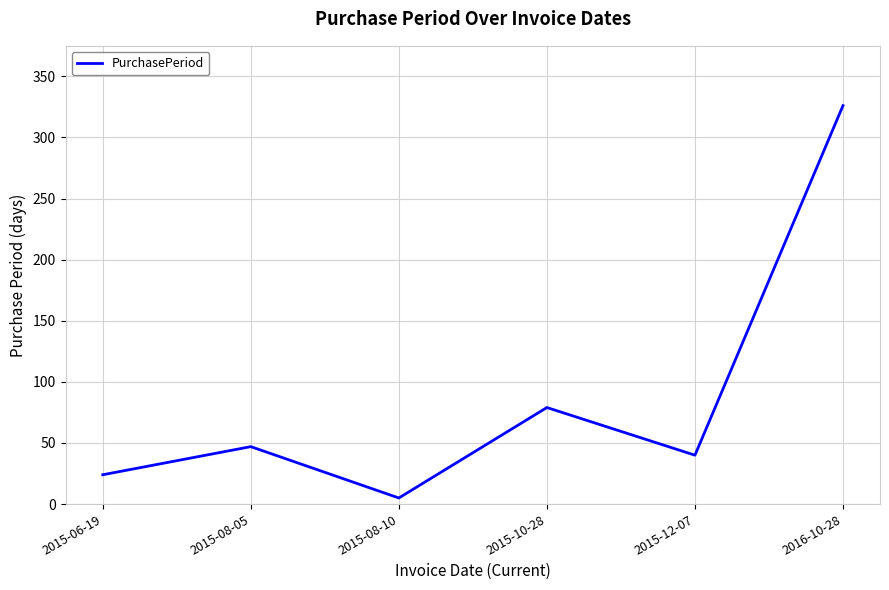

The value at 2016-10-28 is 220. True or false?

False